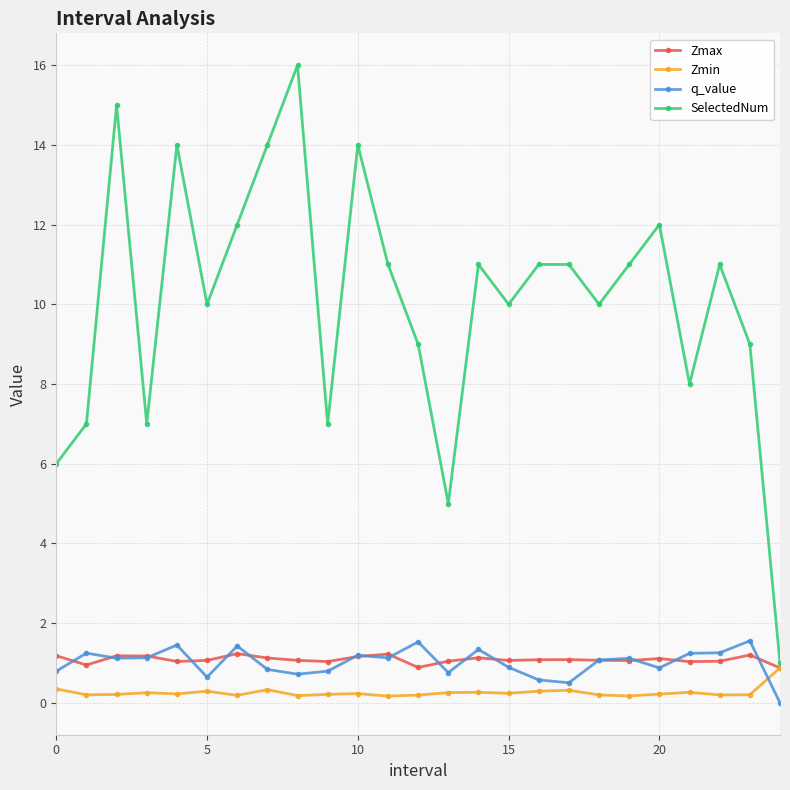

Which series has the largest total across all categories?

SelectedNum